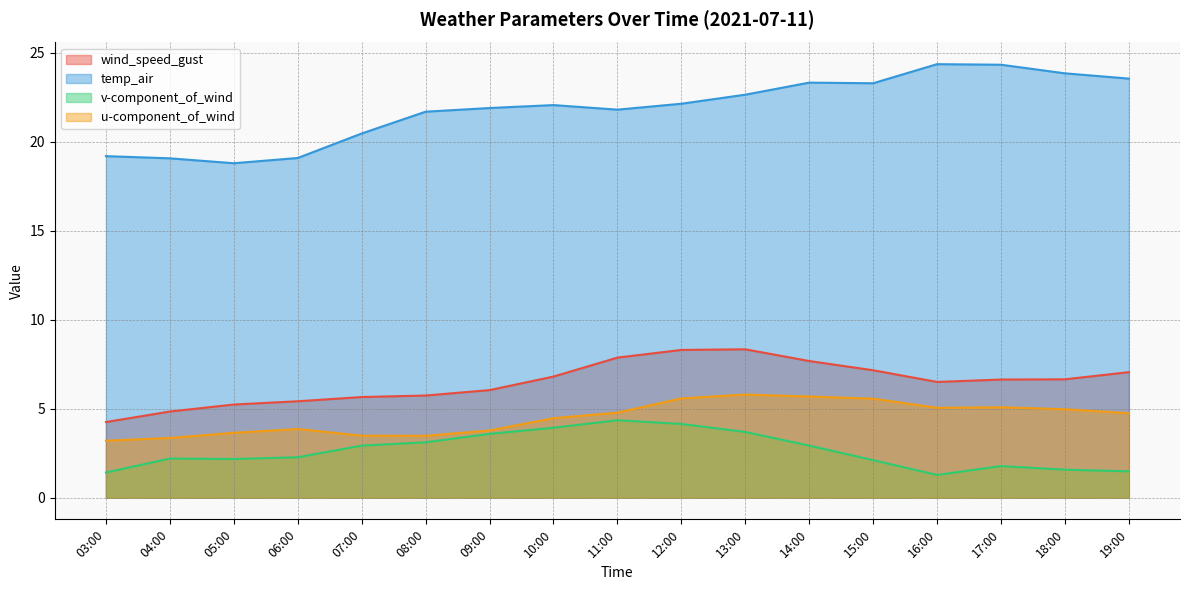

How many data points in v-component_of_wind are above 2?

12